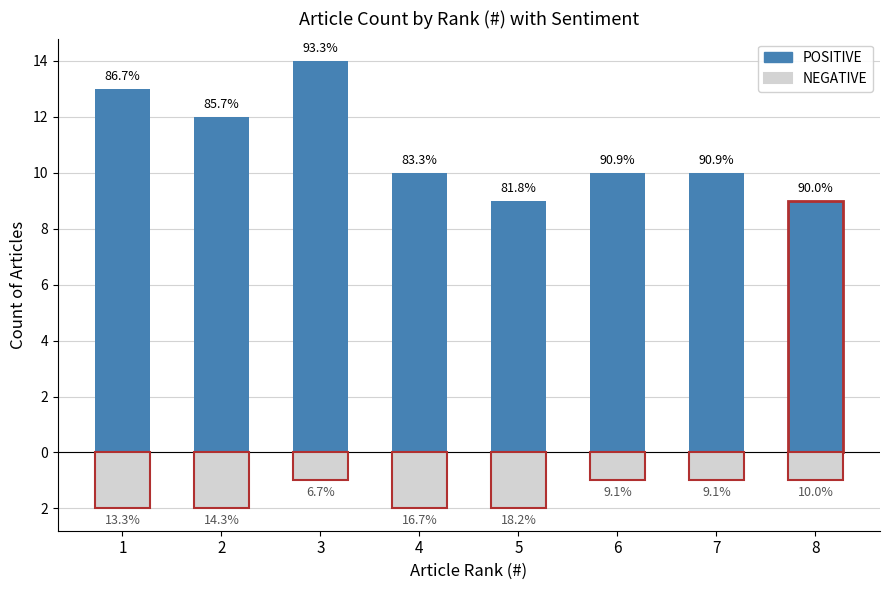

At which category is the sum across all series the highest?

3